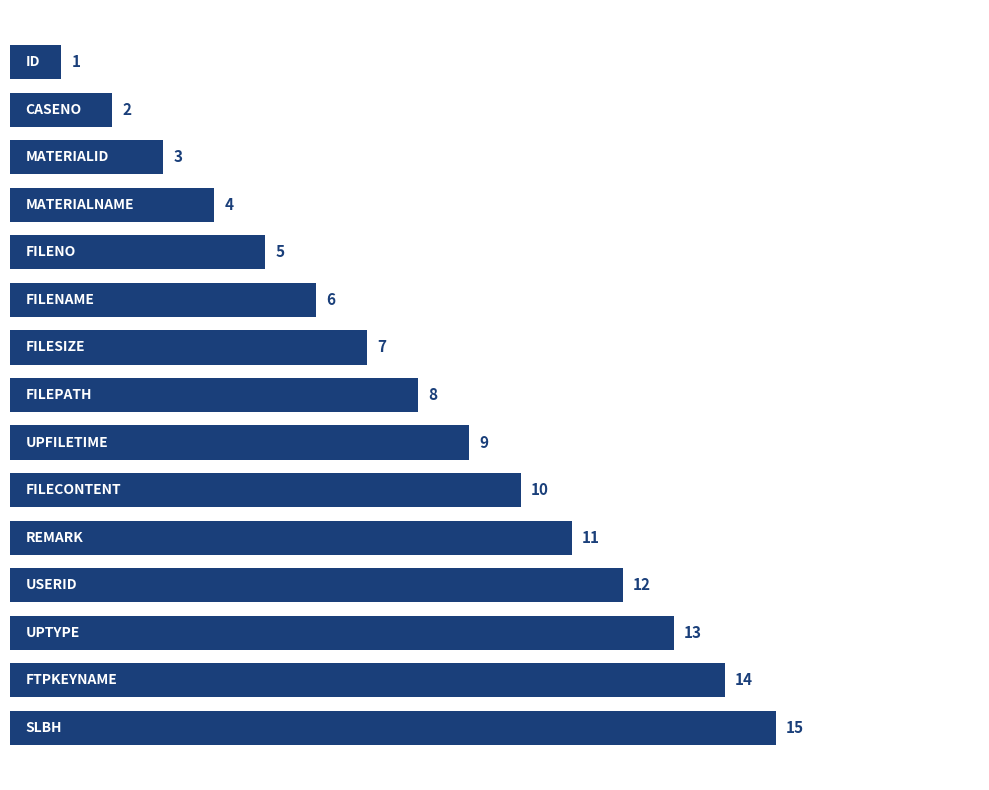

What is the maximum value shown in the chart?

15